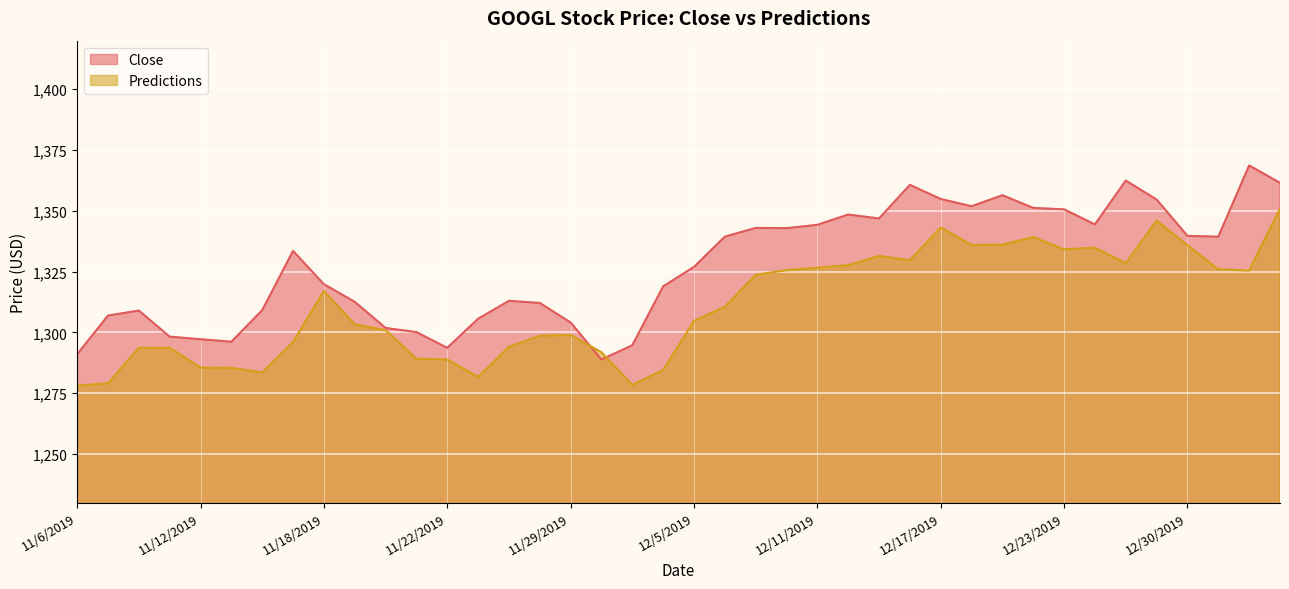

Reading left to right, extract all data points from this chart.

Close: 1291.0	1306.9	1309.0	1298.3	1297.2	1296.2	1309.2	1333.5	1319.8	1312.6	1301.9	1300.1	1293.7	1305.6	1313.0	1312.1	1304.1	1288.9	1294.7	1318.9	1327.0	1339.4	1343.0	1342.9	1344.2	1348.5	1346.9	1360.7	1354.9	1351.9	1356.4	1351.2	1350.6	1344.4	1362.5	1354.6	1339.7	1339.4	1368.7	1361.5
Predictions: 1278.2	1279.1	1293.7	1293.7	1285.5	1285.4	1283.5	1296.1	1317.0	1303.3	1300.9	1289.2	1288.9	1281.7	1294.1	1298.6	1298.9	1291.8	1278.4	1284.6	1304.7	1310.5	1323.7	1325.6	1326.6	1327.7	1331.5	1329.7	1343.2	1336.0	1336.1	1339.2	1334.2	1334.8	1328.5	1346.0	1335.9	1326.0	1325.4	1350.9